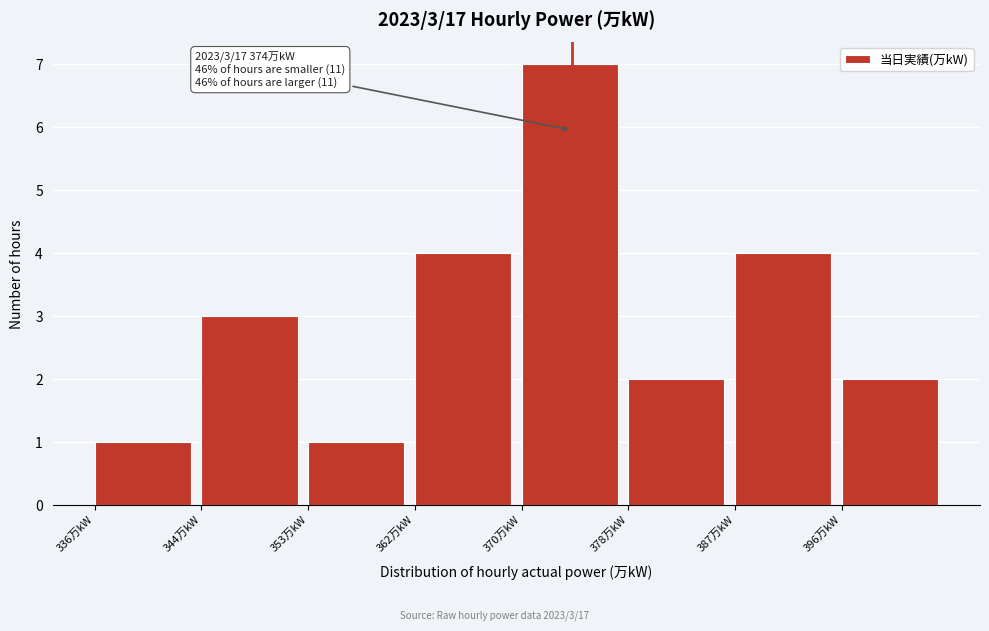

Over which range of the x-axis is the bar tallest?

370.0 to 378.5